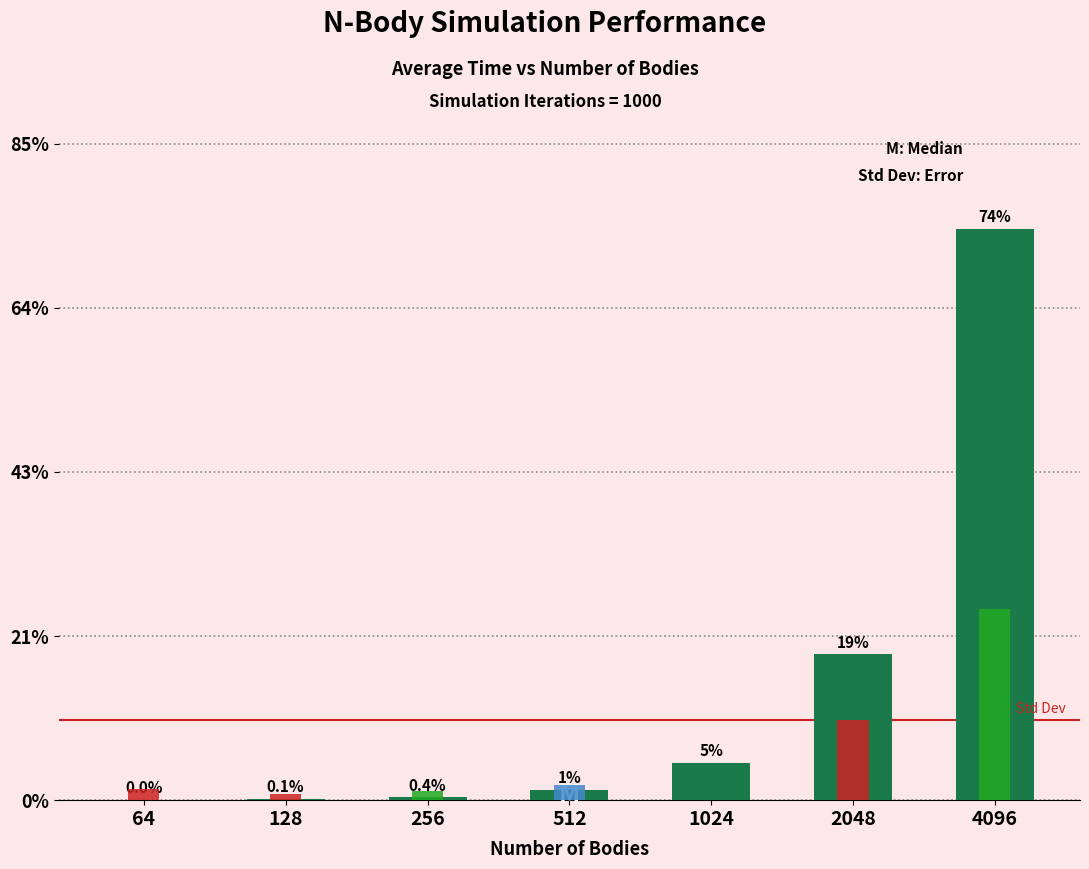

Is it true that the value at 256 is 250.5?

False